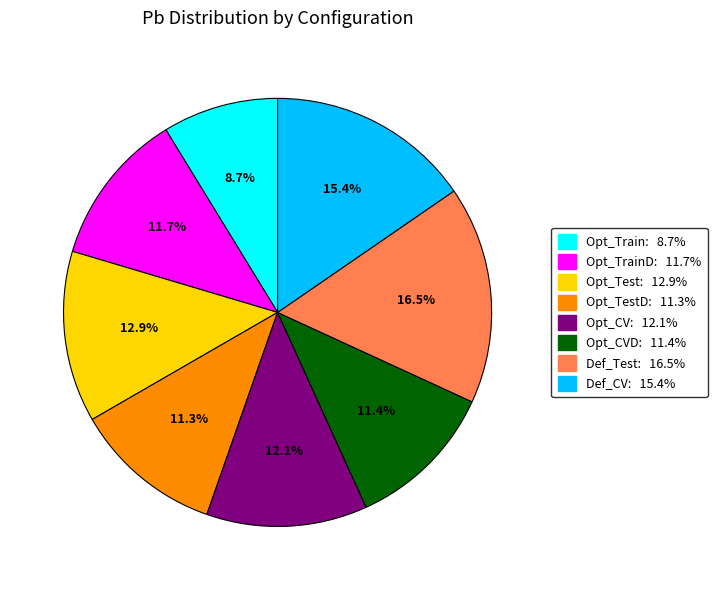

Is there a majority slice in this chart?

No